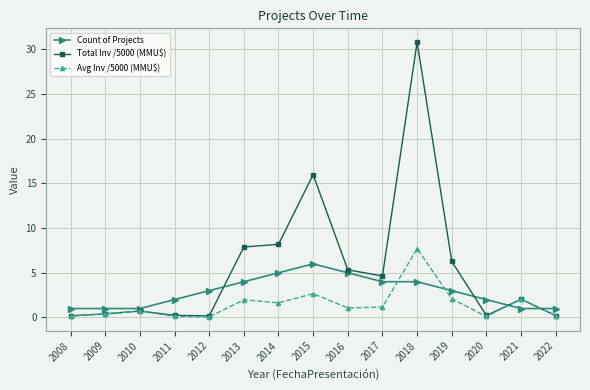

How many series are shown in this chart?

3